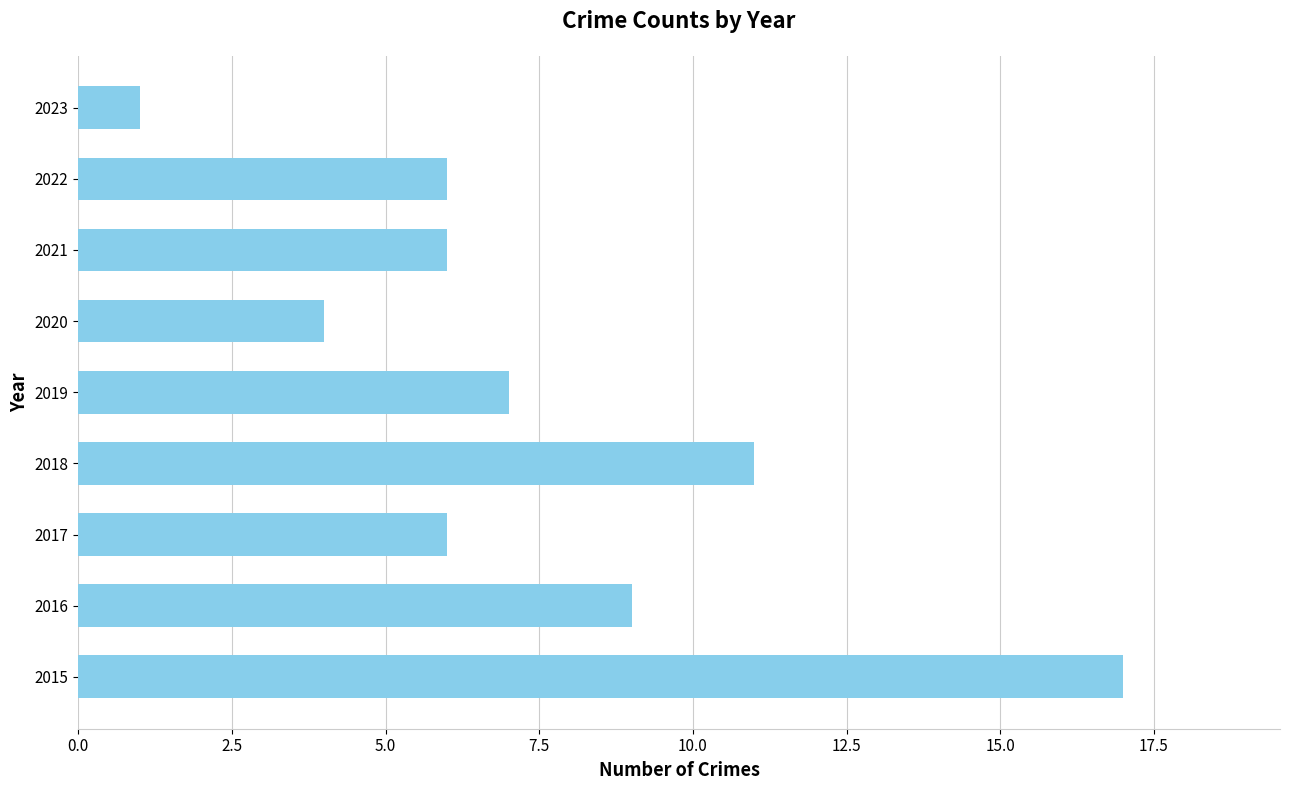

What is the difference between the maximum and minimum values?

16